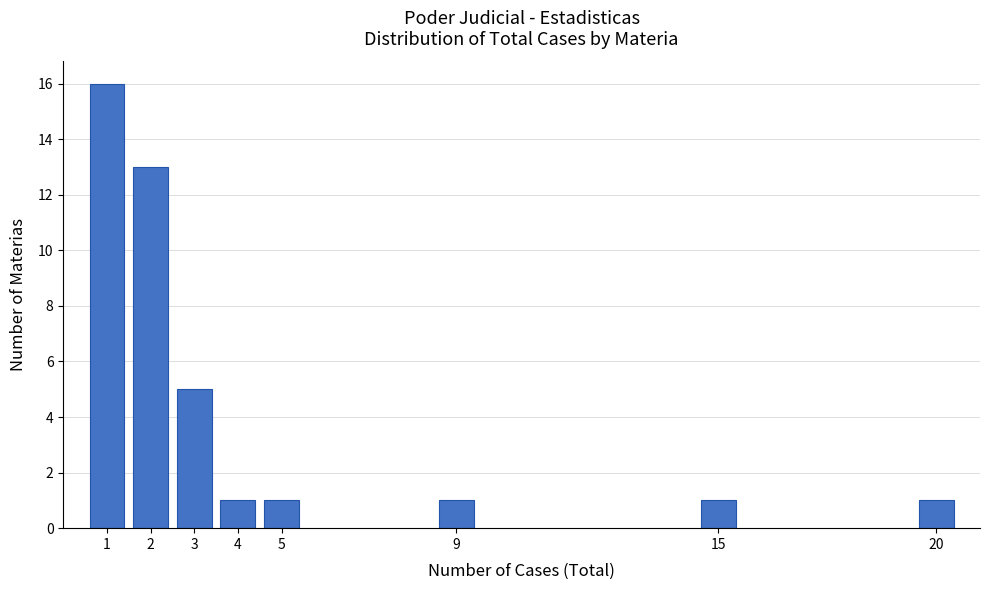

Reading left to right, transcribe all the data shown in this chart.

16	13	5	1	1	1	1	1